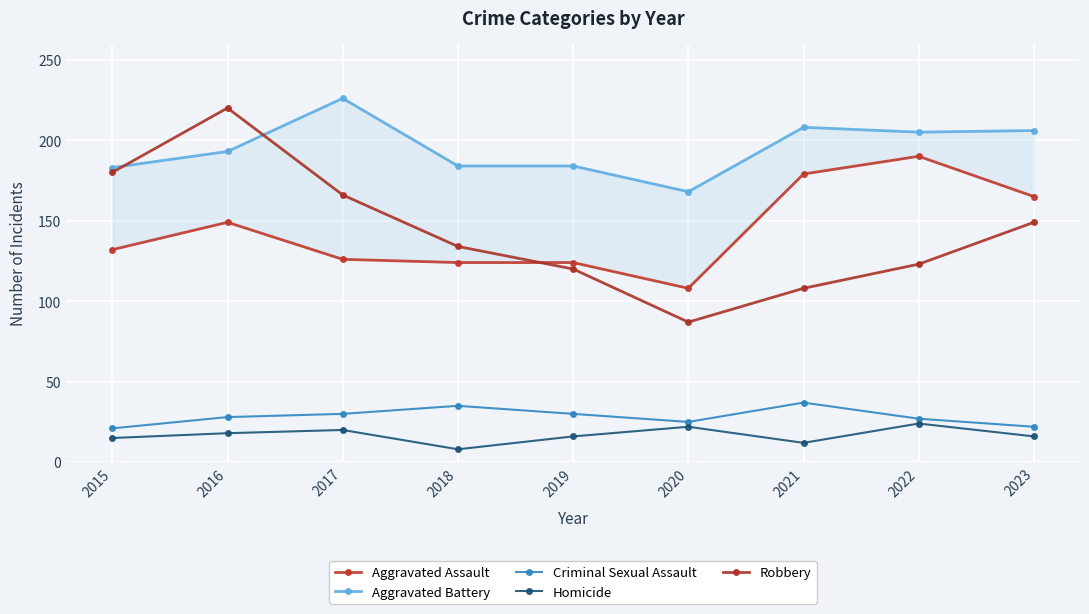

Rank the series at 2018 from lowest to highest value.

Homicide, Criminal Sexual Assault, Aggravated Assault, Robbery, Aggravated Battery